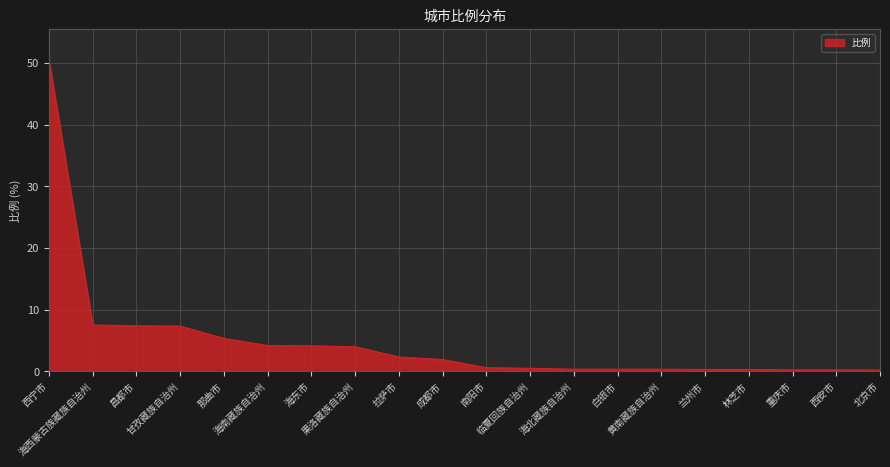

What is the difference between the second highest and second lowest values?

7.3